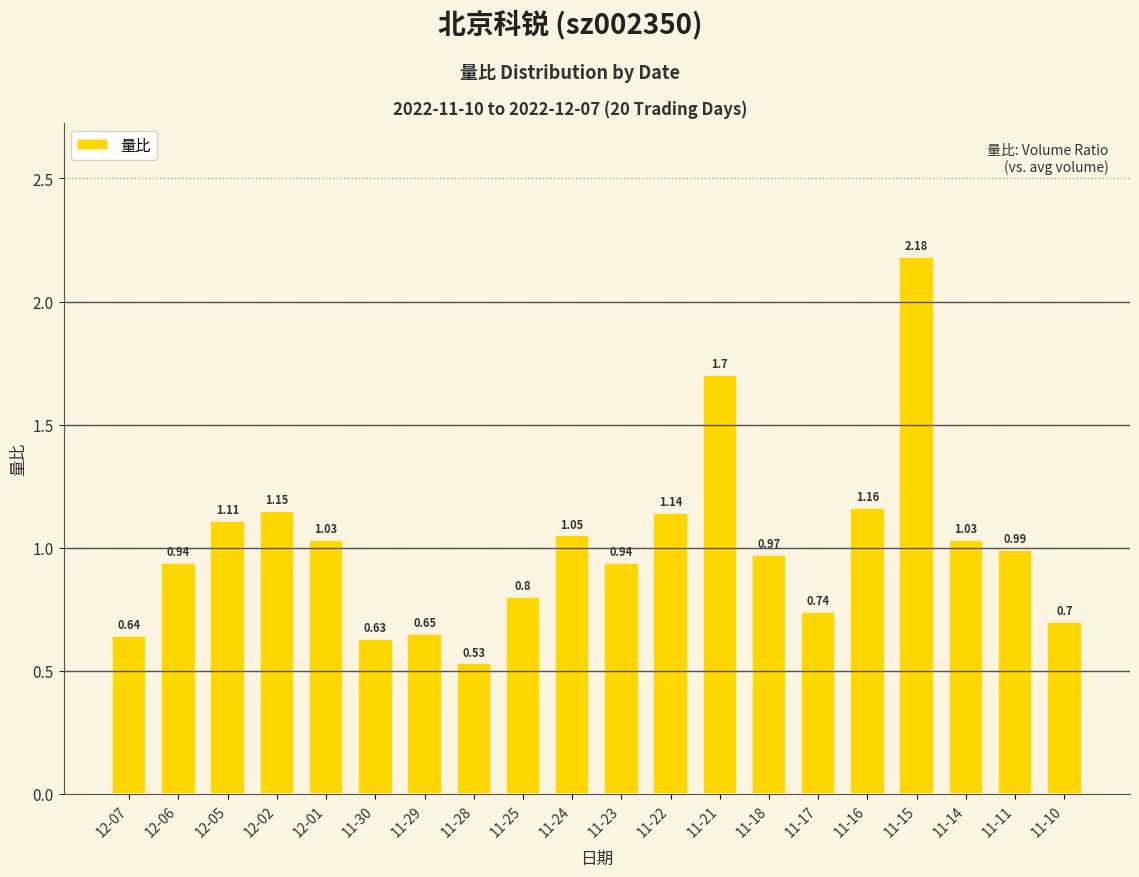

The value at 11-15 is 1.4. True or false?

False